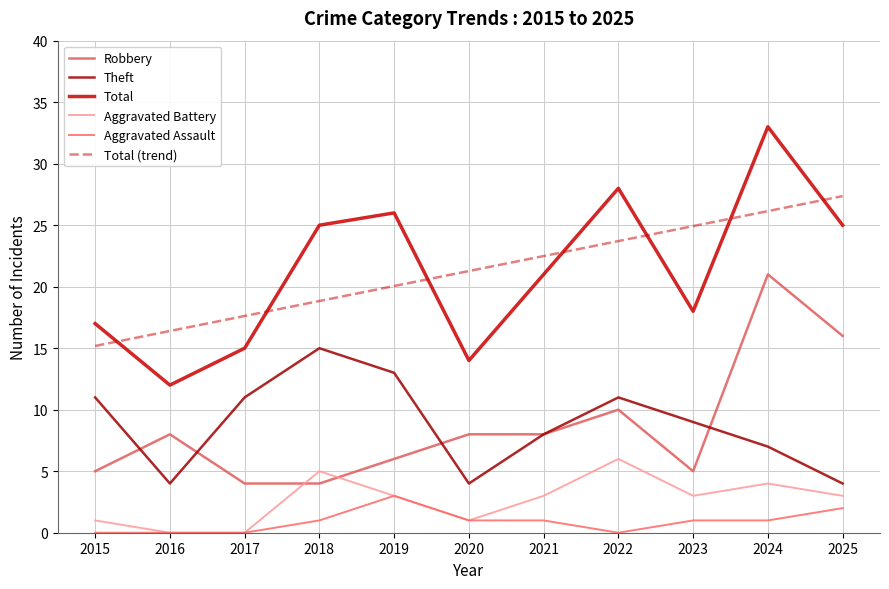

What is the spread (max minus min) of values at 2018?

24.0